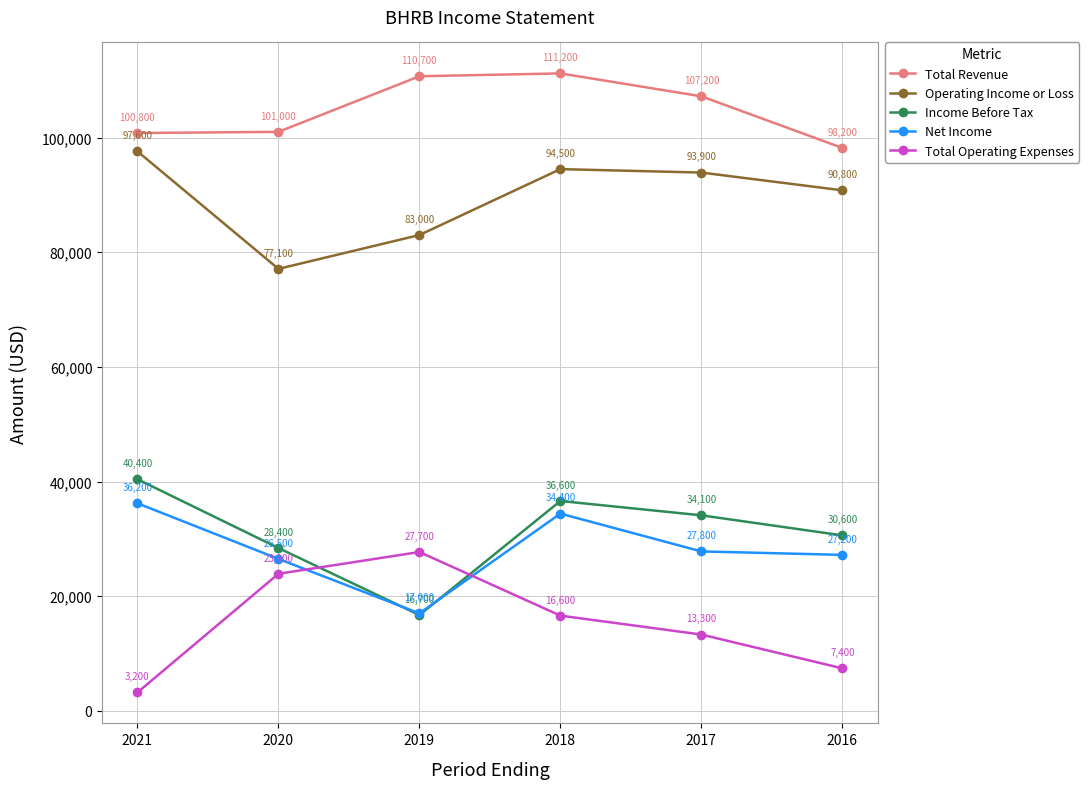

True or false: Operating Income or Loss has a value of 104065 at 2020.

False